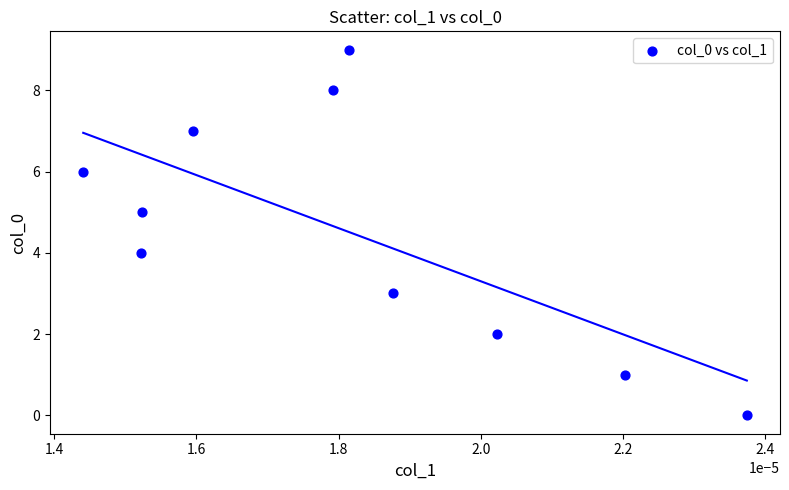

What is the range of Y values (max minus min)?

9